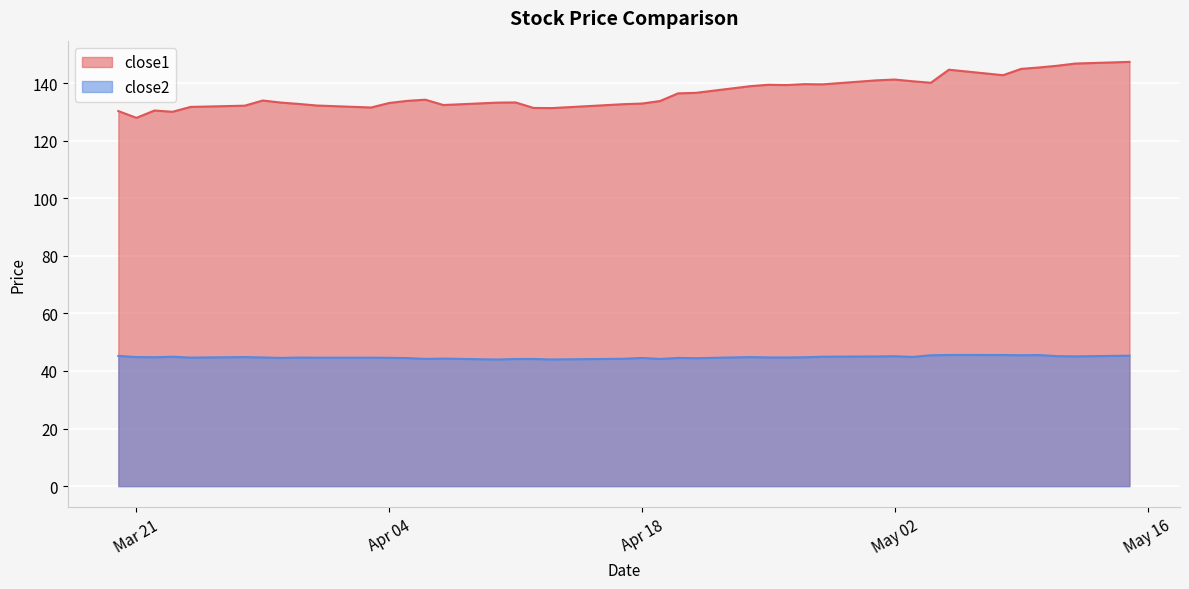

How many lines are shown in the chart?

2